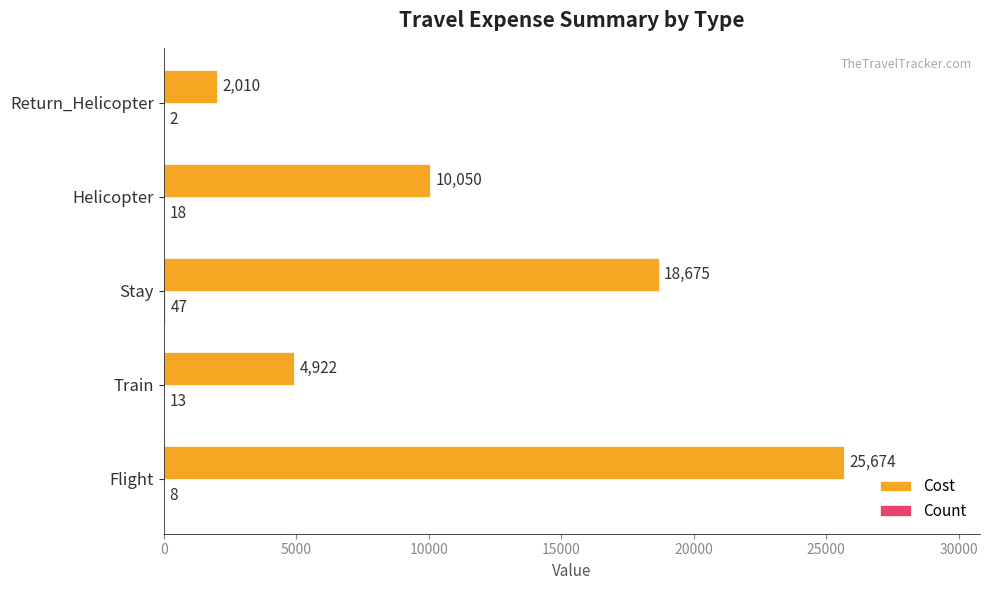

Which series has the largest total across all categories?

Cost